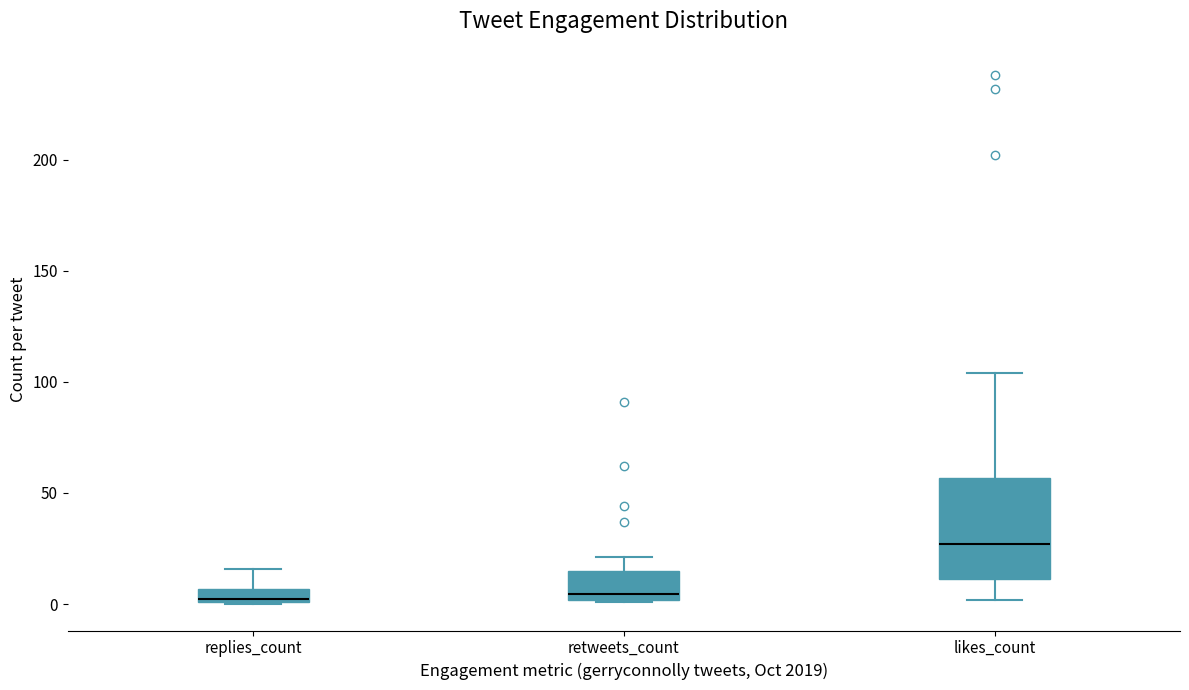

Where is the lower edge of the box for retweets_count on the y-axis? The values are not printed on the chart, so give them approximately, as read against the axis.

0